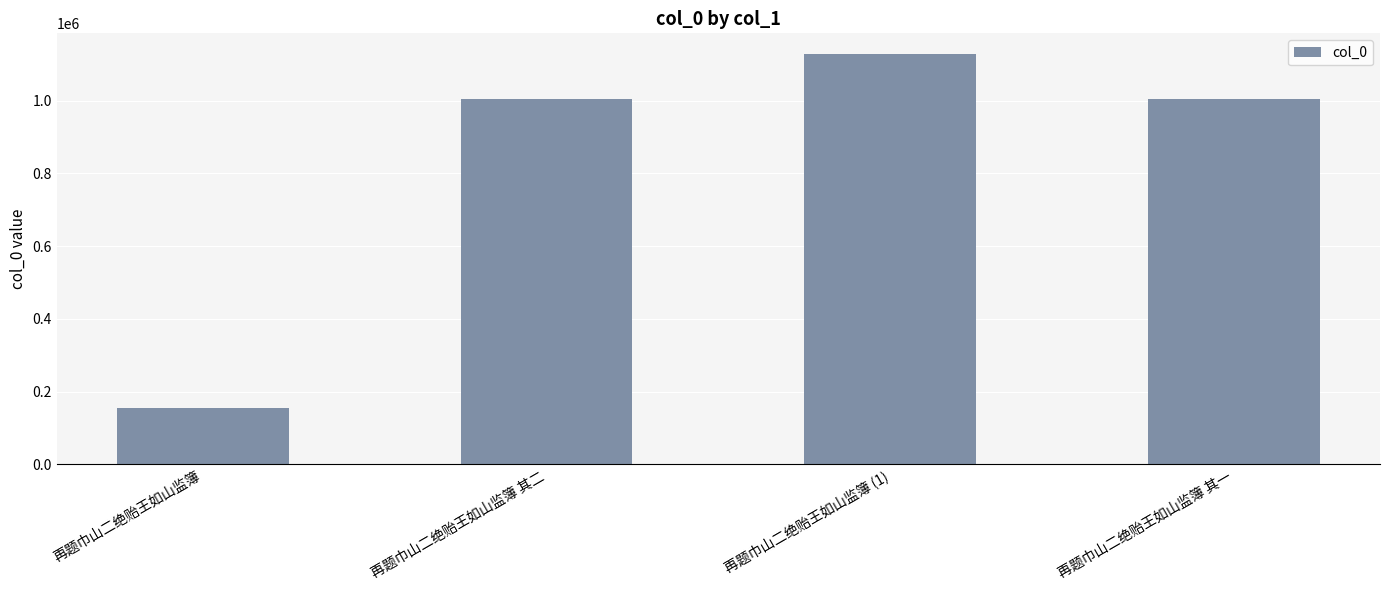

What is the label of the 2nd bar from the left?

再题巾山二绝贻王如山监簿 其二